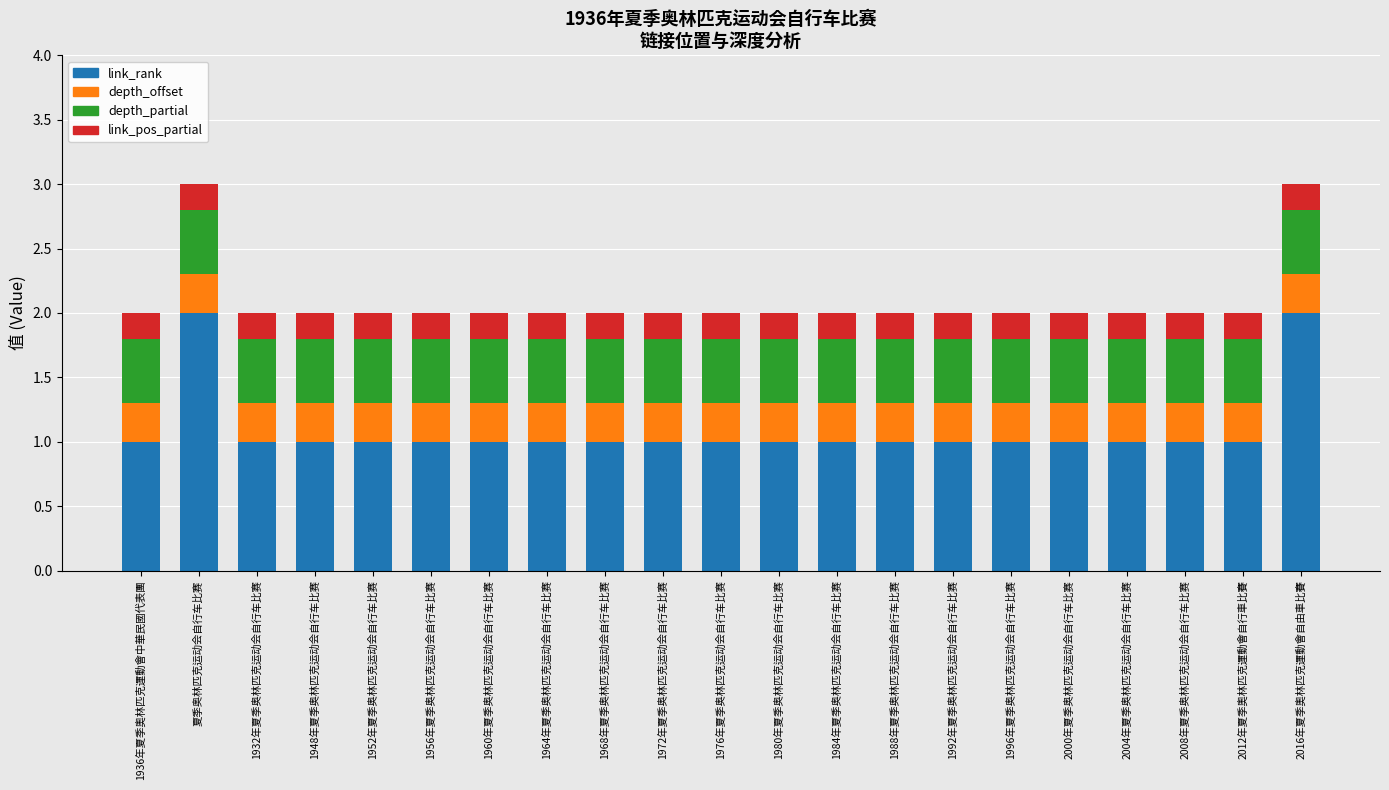

True or false: link_rank has a value of 1.0 at 1972年夏季奥林匹克运动会自行车比赛.

True